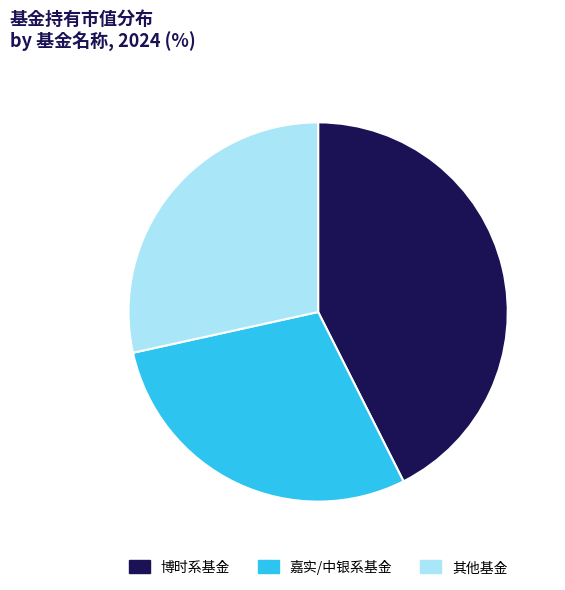

What is the smallest slice in the pie chart?

其他基金